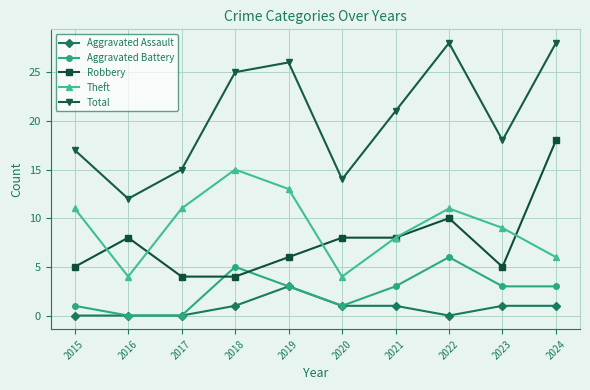

True or false: Aggravated Battery has more than 2 interior local peaks.

False